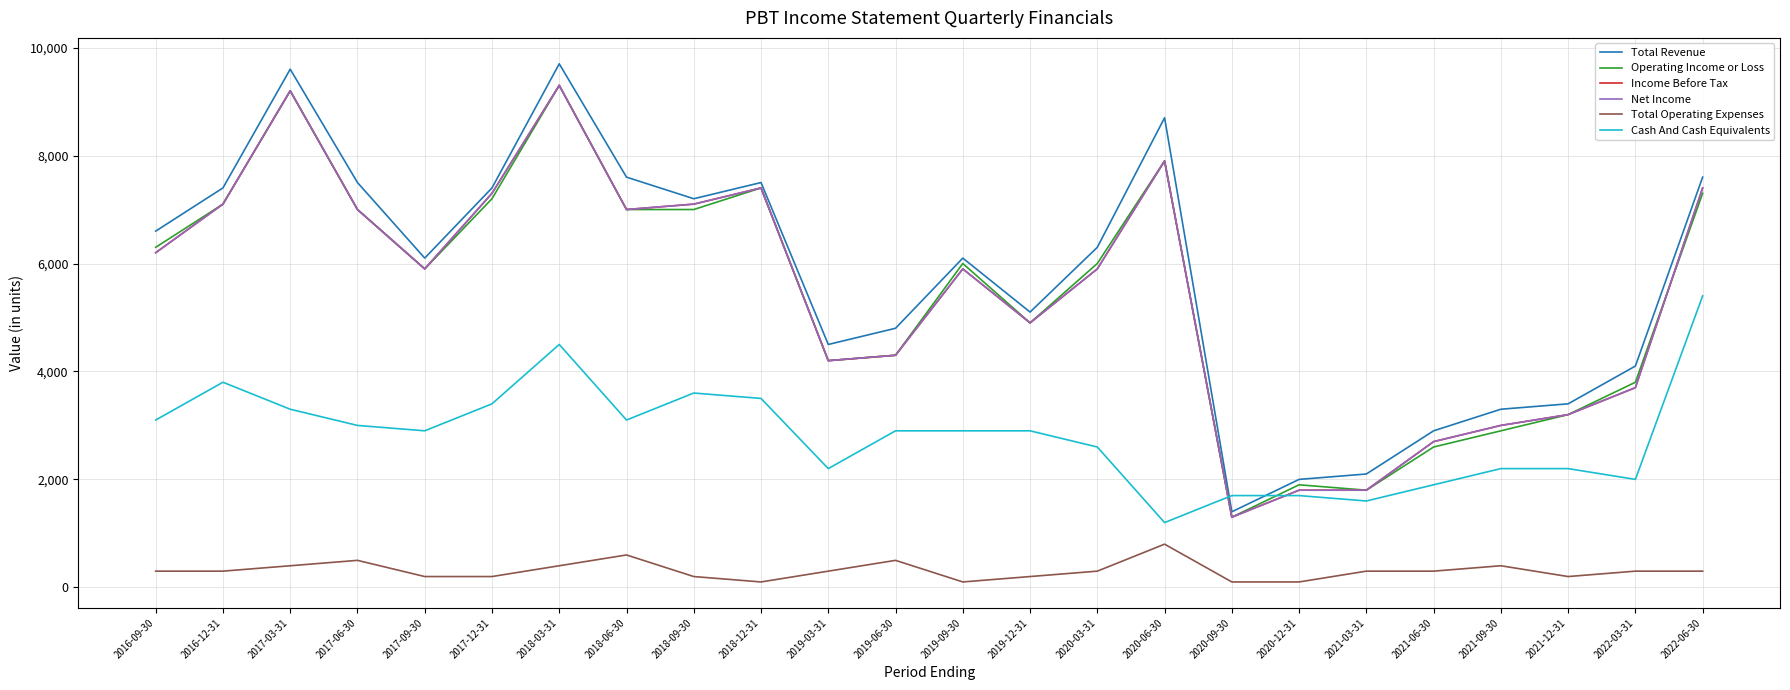

In Total Operating Expenses, how many points are lower than both neighbors (excluding endpoints)?

3